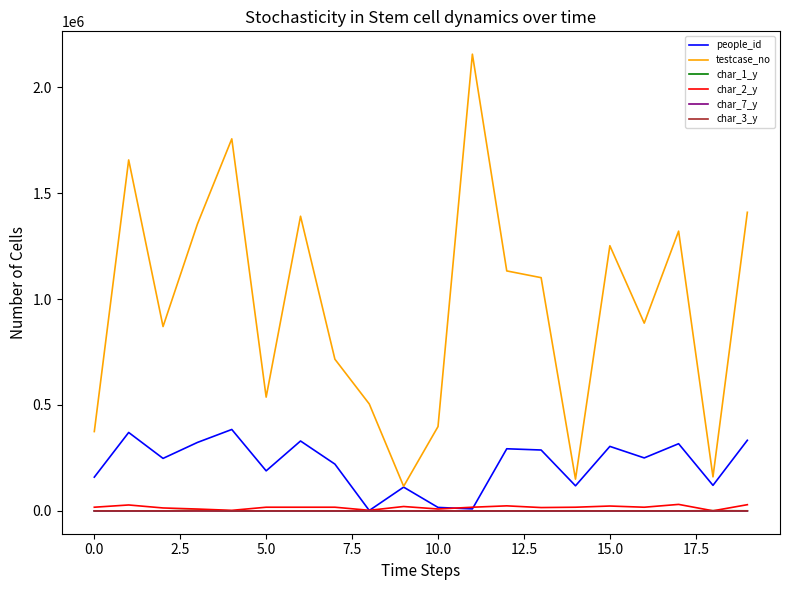

Count the number of categories in the chart.

20